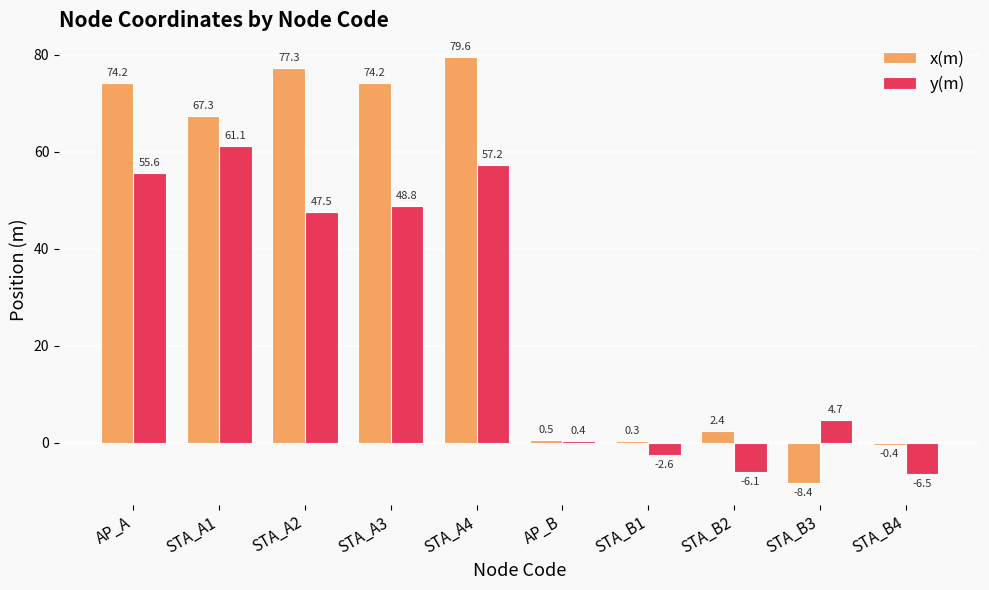

Reading left to right, list all the values displayed in this chart.

x(m): AP_A=74.2	STA_A1=67.3	STA_A2=77.3	STA_A3=74.2	STA_A4=79.6	AP_B=0.5	STA_B1=0.3	STA_B2=2.4	STA_B3=-8.4	STA_B4=-0.4
y(m): AP_A=55.6	STA_A1=61.1	STA_A2=47.5	STA_A3=48.8	STA_A4=57.2	AP_B=0.4	STA_B1=-2.6	STA_B2=-6.1	STA_B3=4.7	STA_B4=-6.5